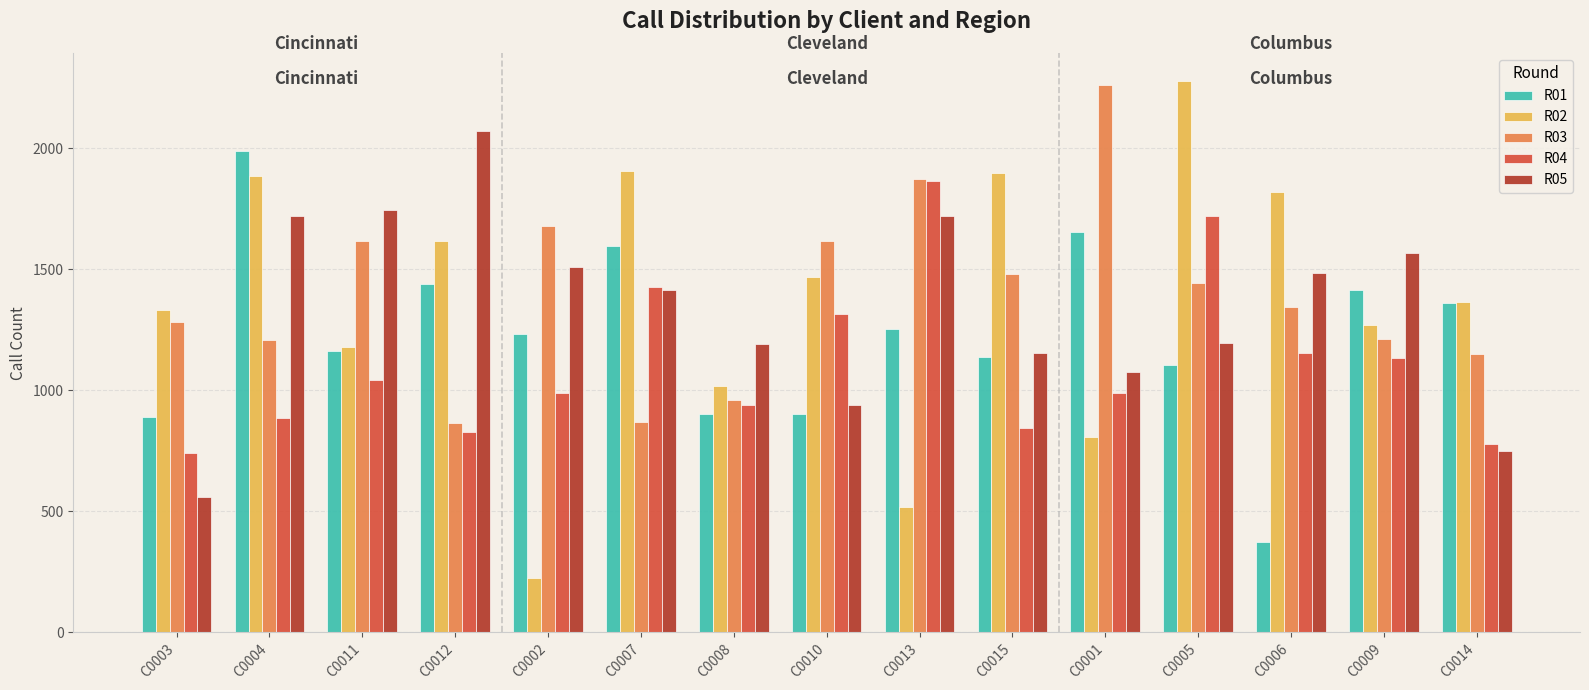

What is the spread (max minus min) of values at C0003?

772